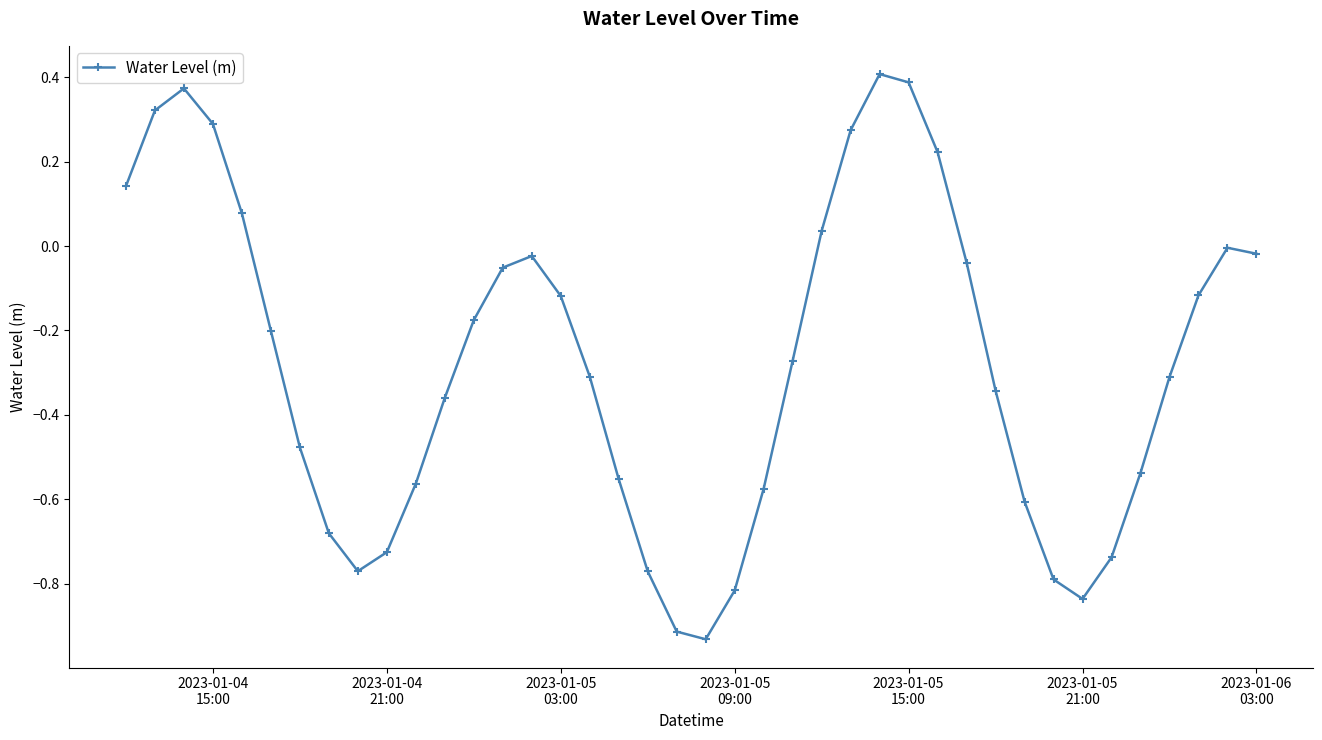

How many points are lower than both their immediate neighbors (excluding endpoints)?

3